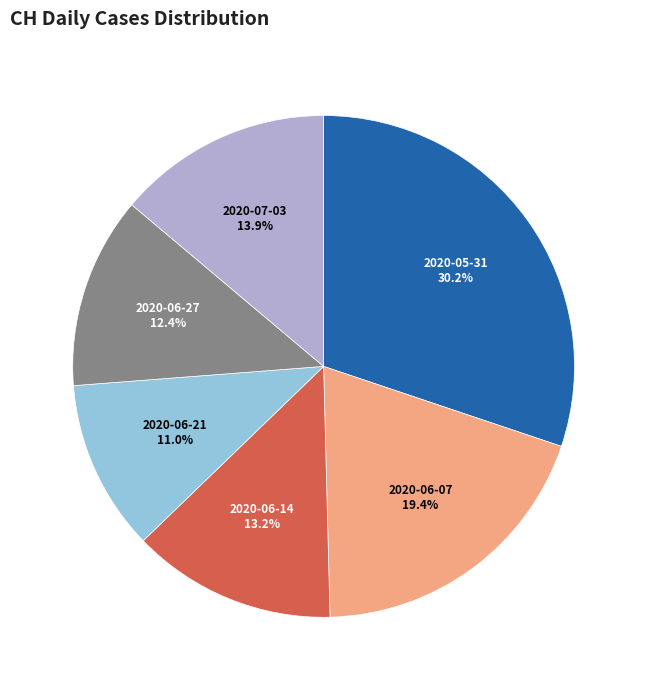

To the nearest percent, what is the average slice percentage?

17%